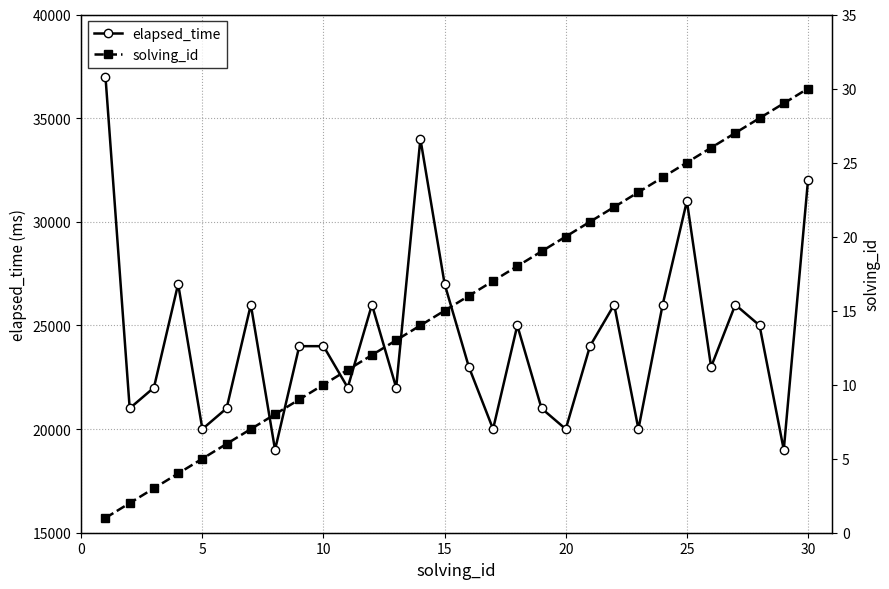

What are all the series names shown in the legend?

elapsed_time, solving_id